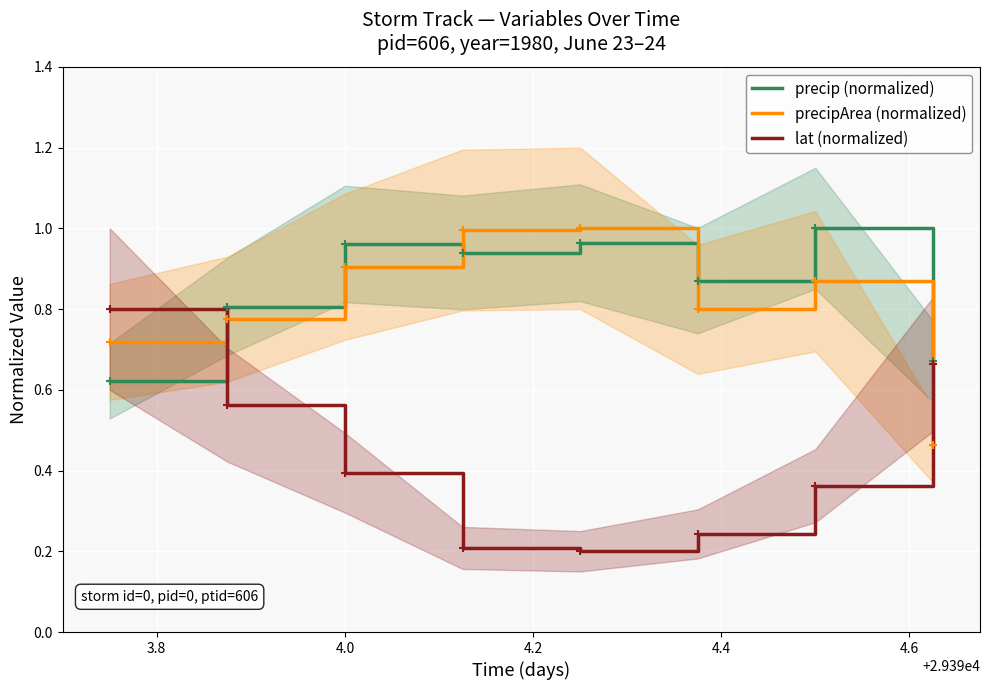

After their last crossing, which series has the higher values: precipArea (normalized) or precip (normalized)?

precip (normalized)